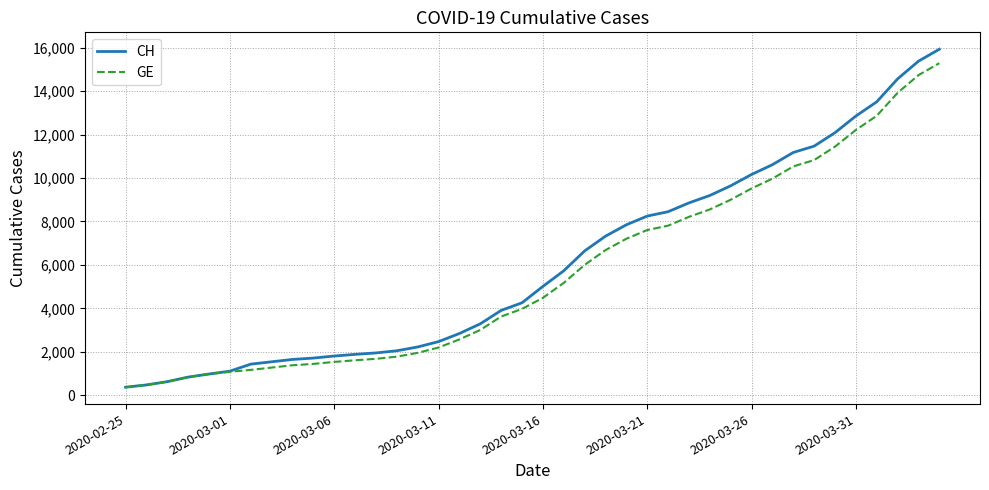

What is the smallest value displayed?

375